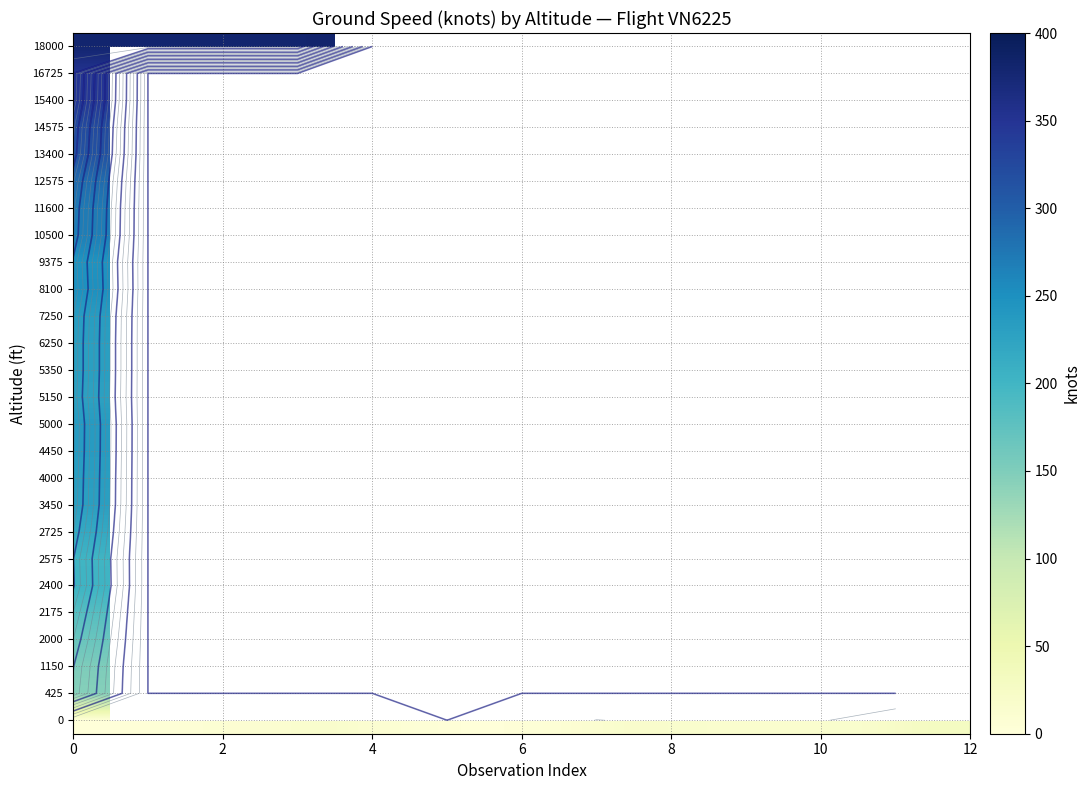

What is the maximum value for row_0?

29.0